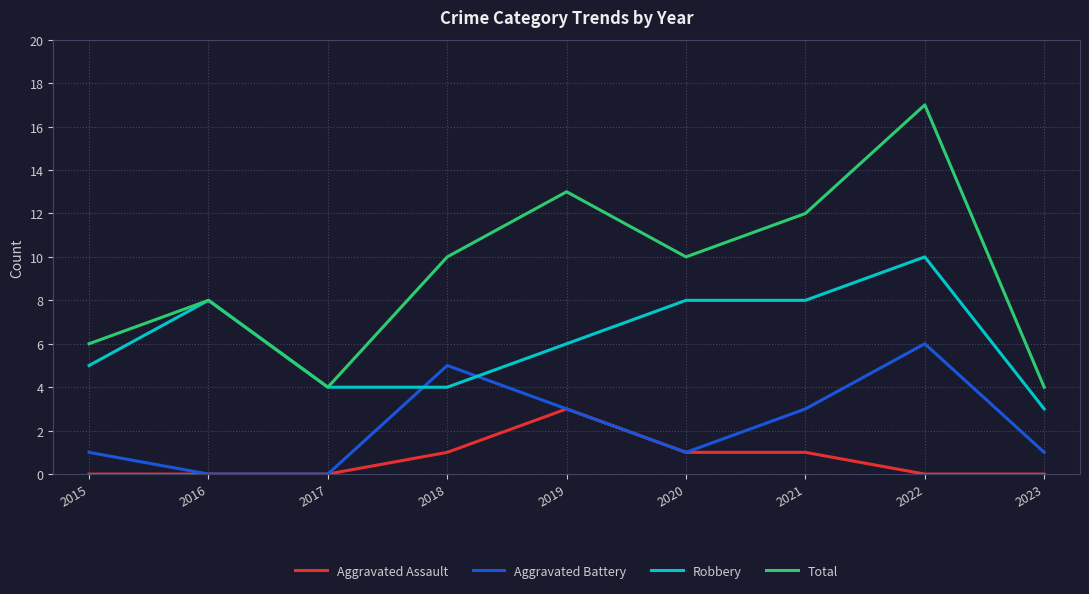

Reading left to right, what are all the values shown in this chart?

Aggravated Assault: 2015=0	2016=0	2017=0	2018=1	2019=3	2020=1	2021=1	2022=0	2023=0
Aggravated Battery: 2015=1	2016=0	2017=0	2018=5	2019=3	2020=1	2021=3	2022=6	2023=1
Robbery: 2015=5	2016=8	2017=4	2018=4	2019=6	2020=8	2021=8	2022=10	2023=3
Total: 2015=6	2016=8	2017=4	2018=10	2019=13	2020=10	2021=12	2022=17	2023=4